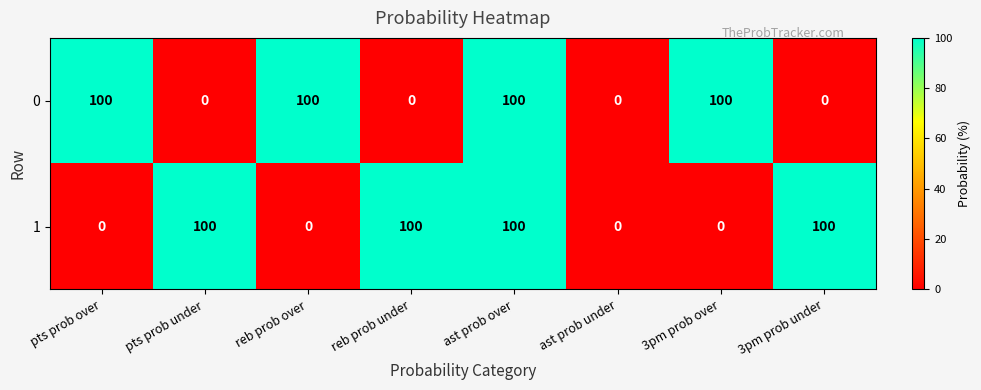

The value of 1 at pts prob over is 44. True or false?

False